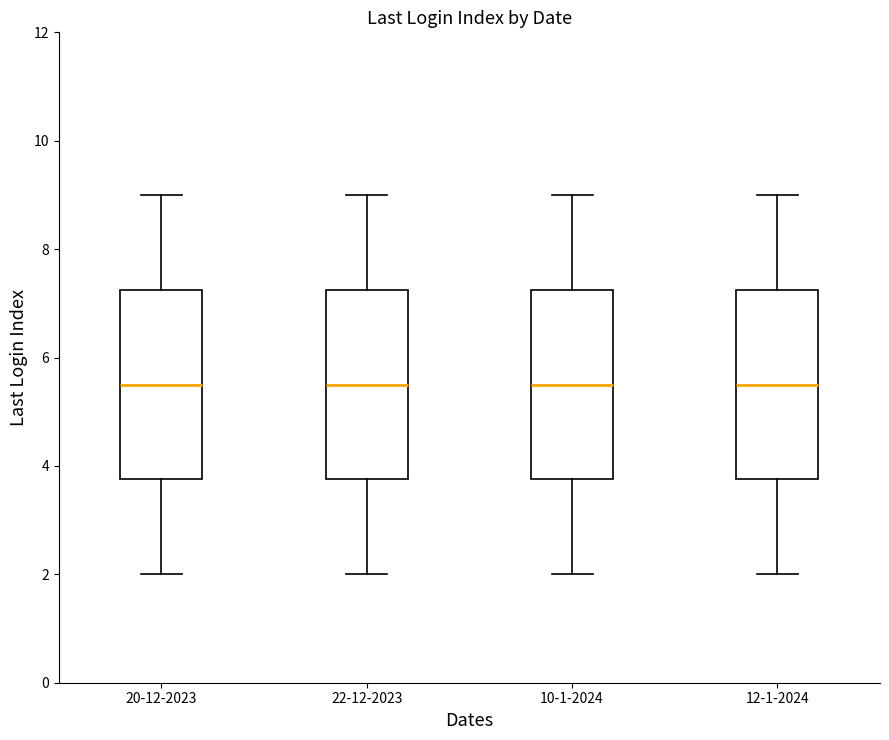

Where is the lower edge of the box for 20-12-2023 on the y-axis? The values are not printed on the chart, so give them approximately, as read against the axis.

3.8